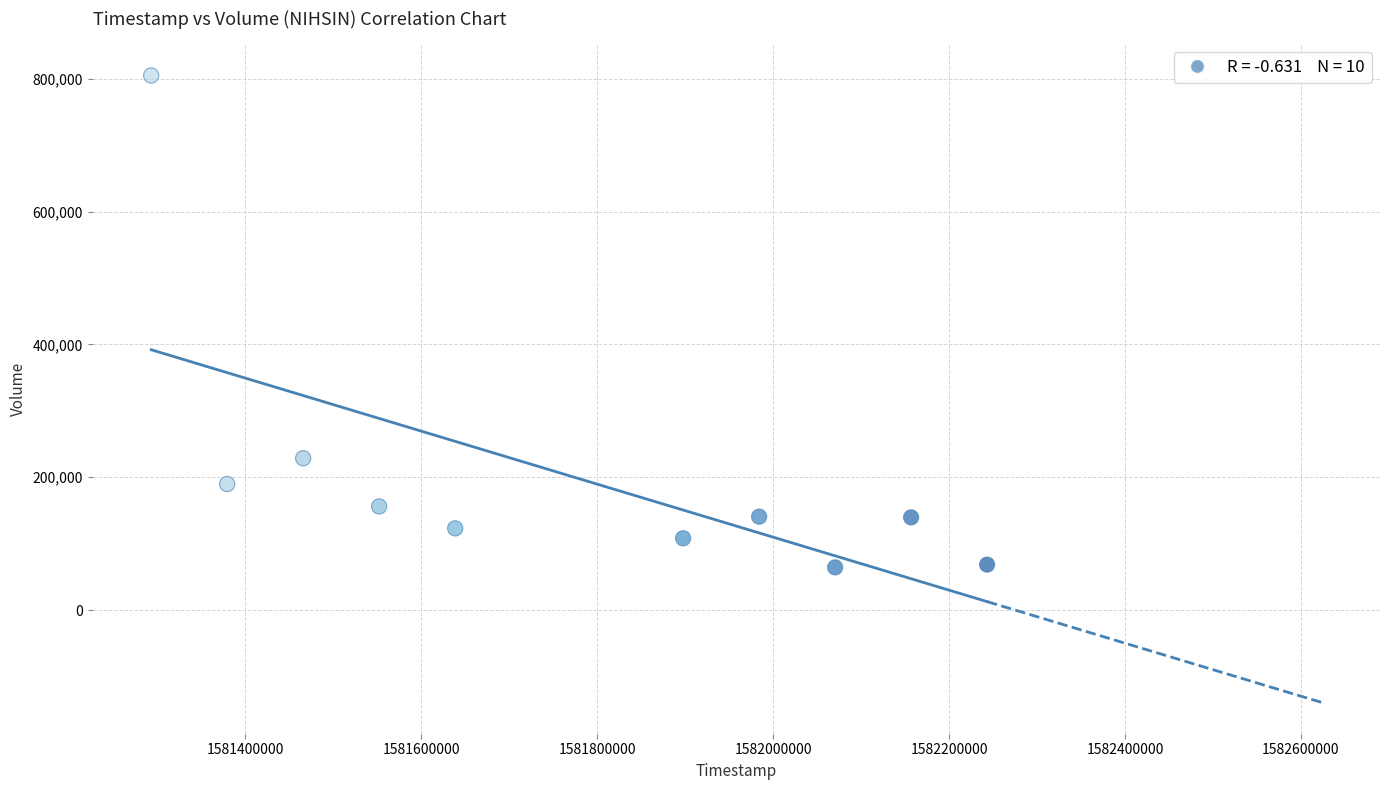

What is the range of X values (max minus min)?

950400